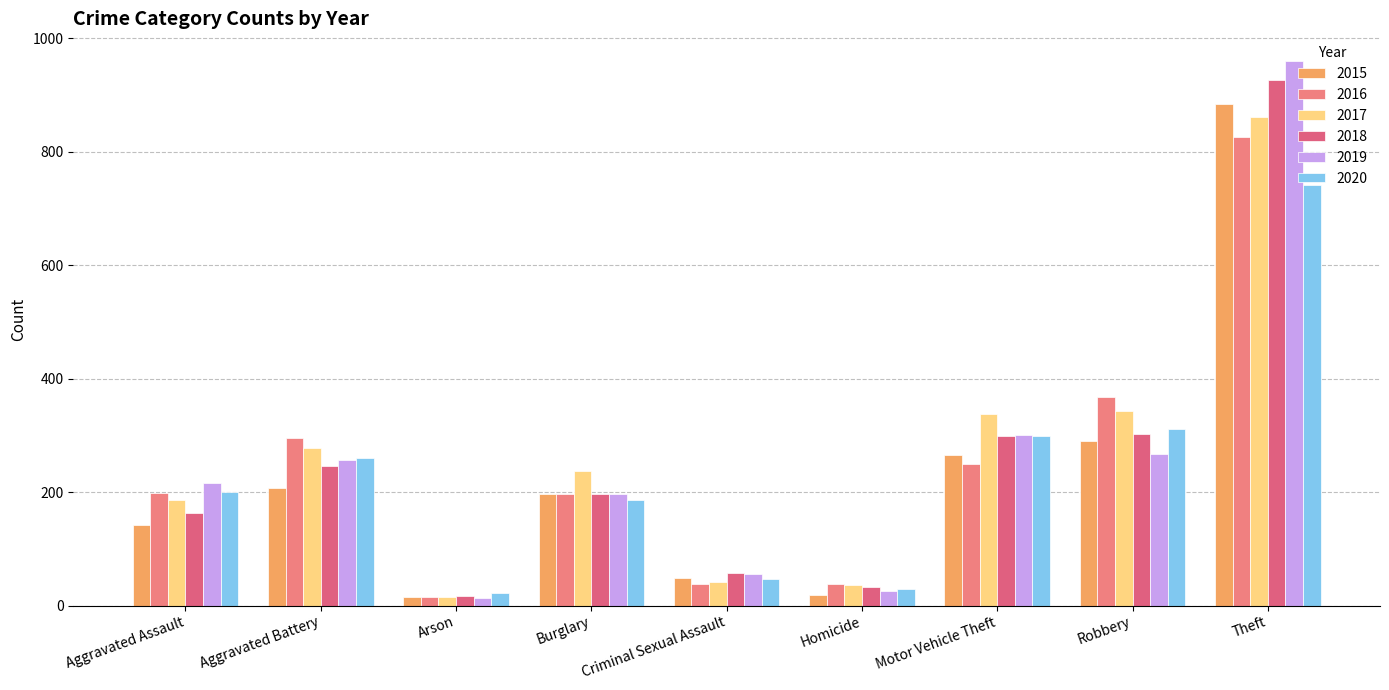

What is the average value of the 2018 series?

249